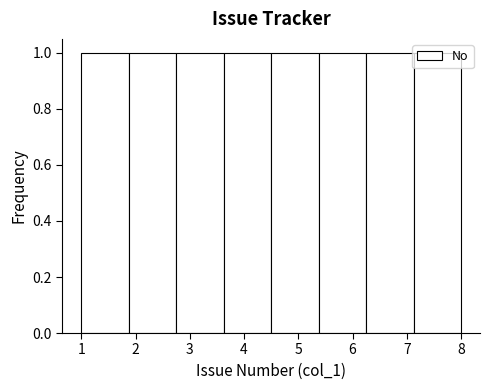

What is the height of the bar covering 5.4 to 6.3 on the x-axis? Neither the bar edges nor the heights are printed on the chart, so give them approximately, as read against the axes.

1